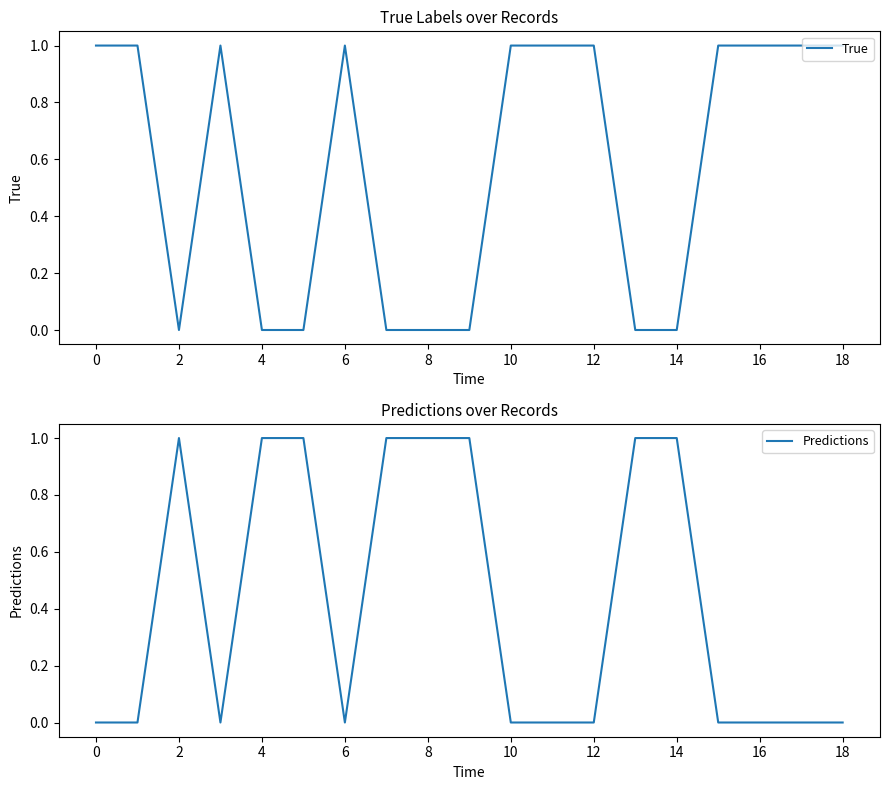

After their last crossing, which series has the higher values: Predictions or True?

True